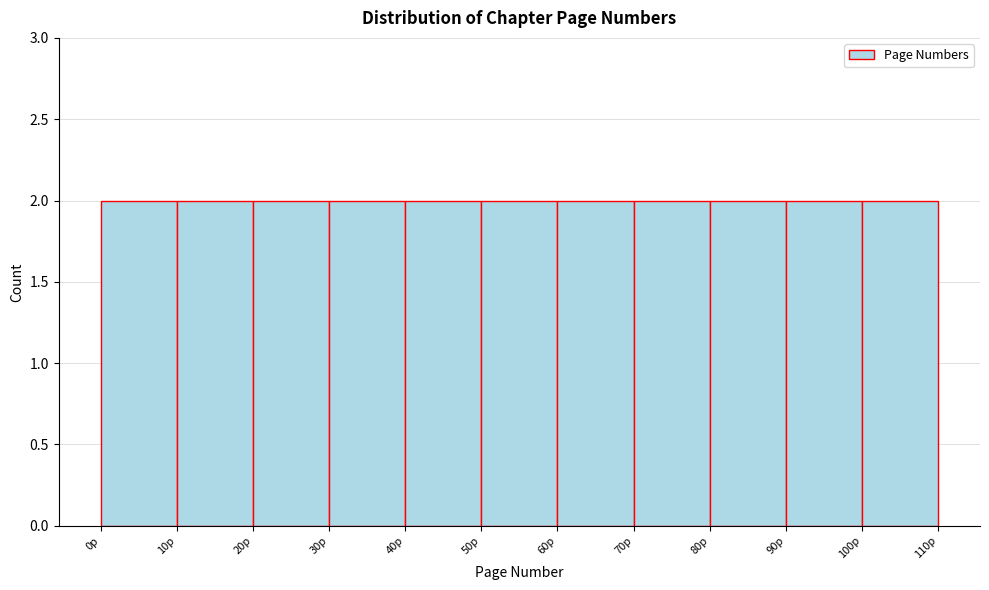

What is the height of the bar covering 40 to 50 on the x-axis? The values are not printed on the chart, so give them approximately, as read against the axis.

2